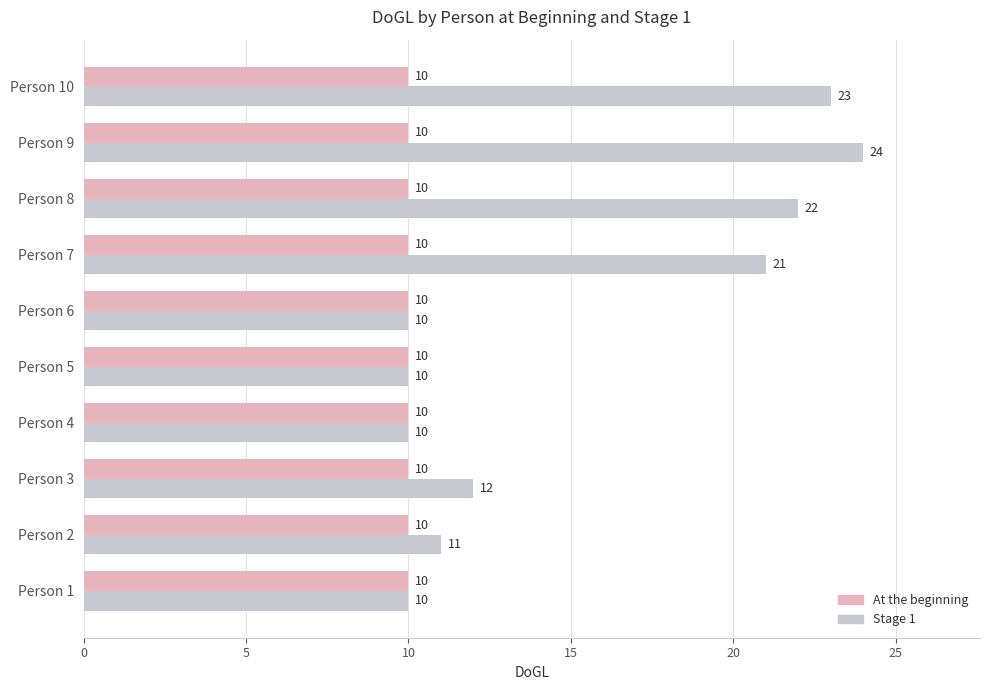

True or false: Stage 1 has a value of 22 at Person 8.

True